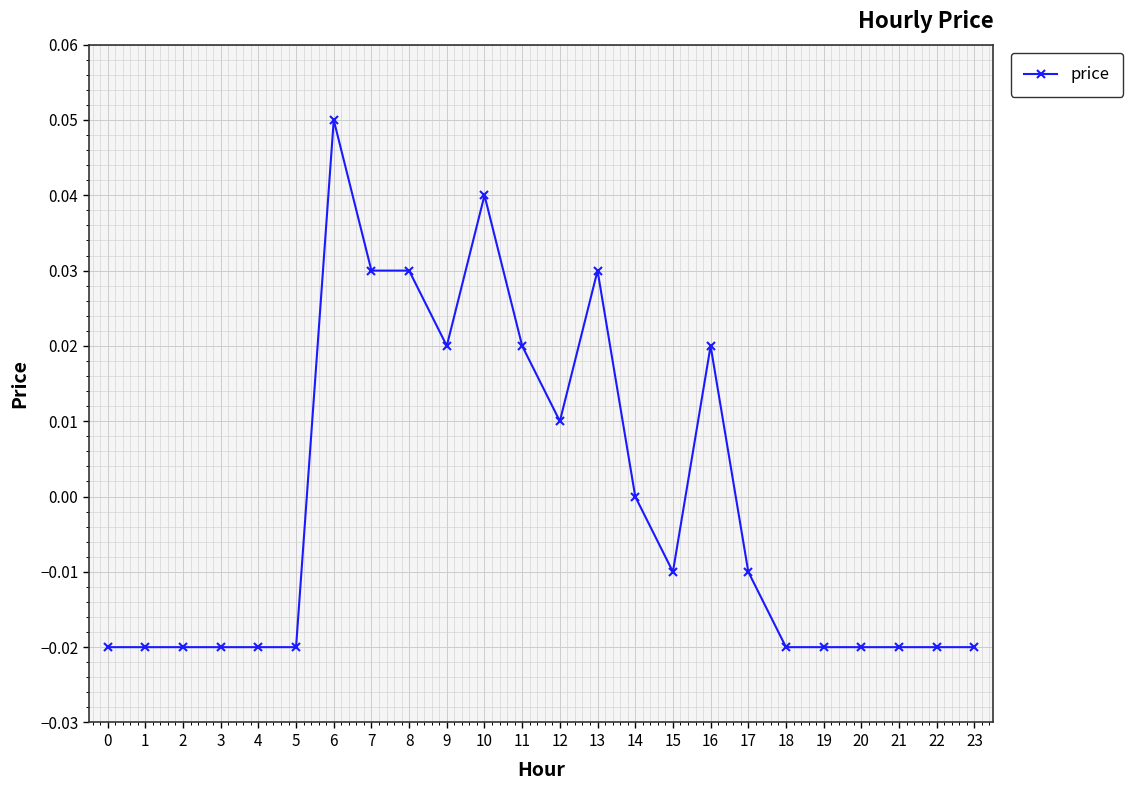

How many categories are shown in the chart?

24